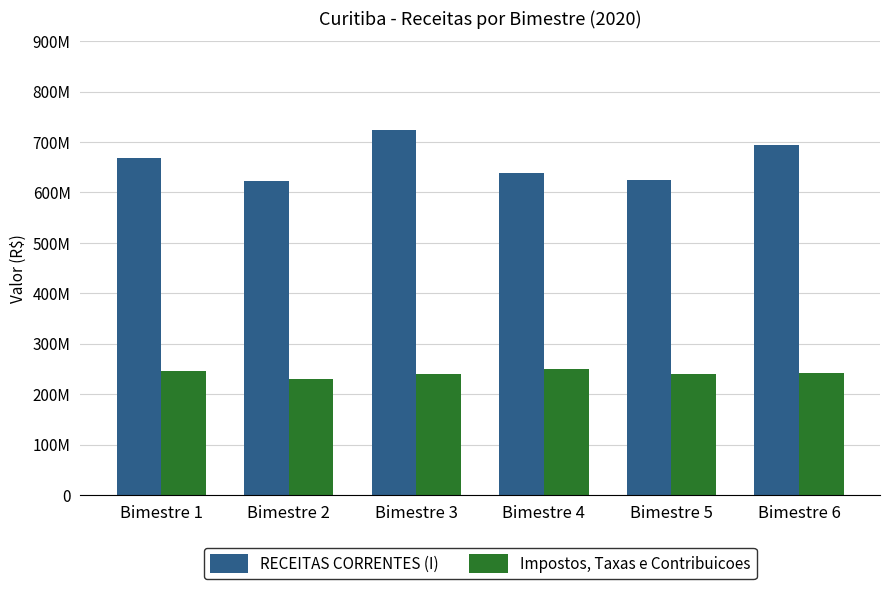

Which category has the highest value in the RECEITAS CORRENTES (I) series?

Bimestre 3